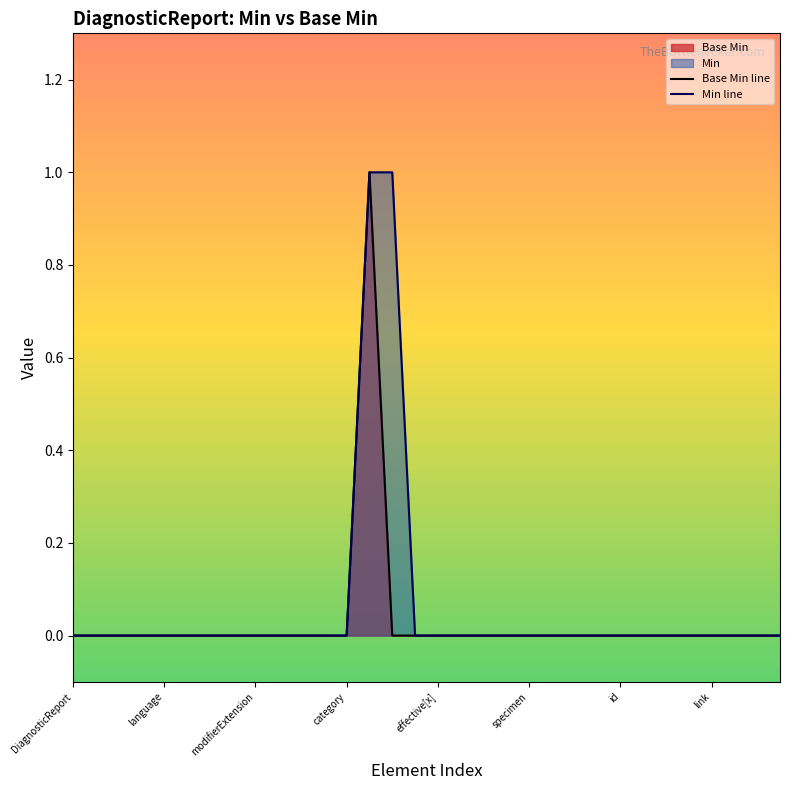

Reading right to left, transcribe all the data shown in this chart.

Base Min line: 0	0	0	0	0	0	0	0	0	0	0	0	0	0	0	0	0	0	1	0	0	0	0	0	0	0	0	0	0	0	0	0
Min line: 0	0	0	0	0	0	0	0	0	0	0	0	0	0	0	0	0	1	1	0	0	0	0	0	0	0	0	0	0	0	0	0